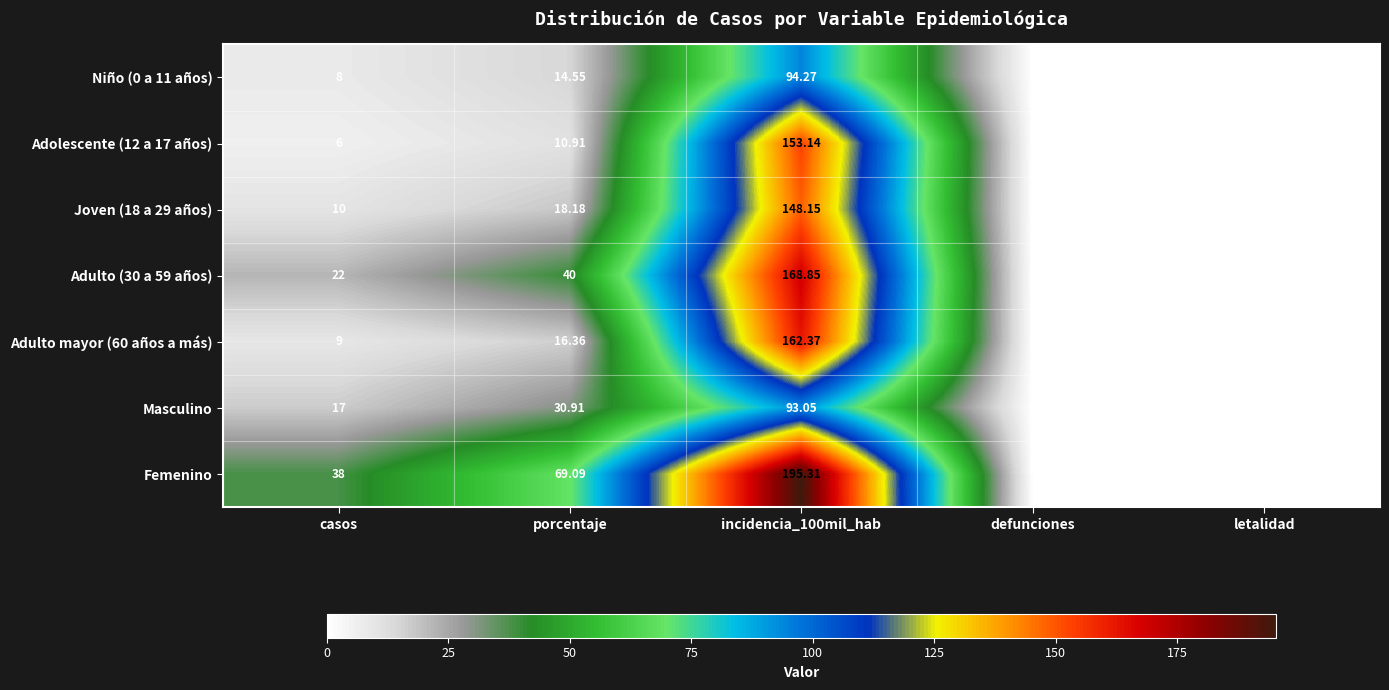

At which category does the chart reach its peak across all series?

incidencia_100mil_hab